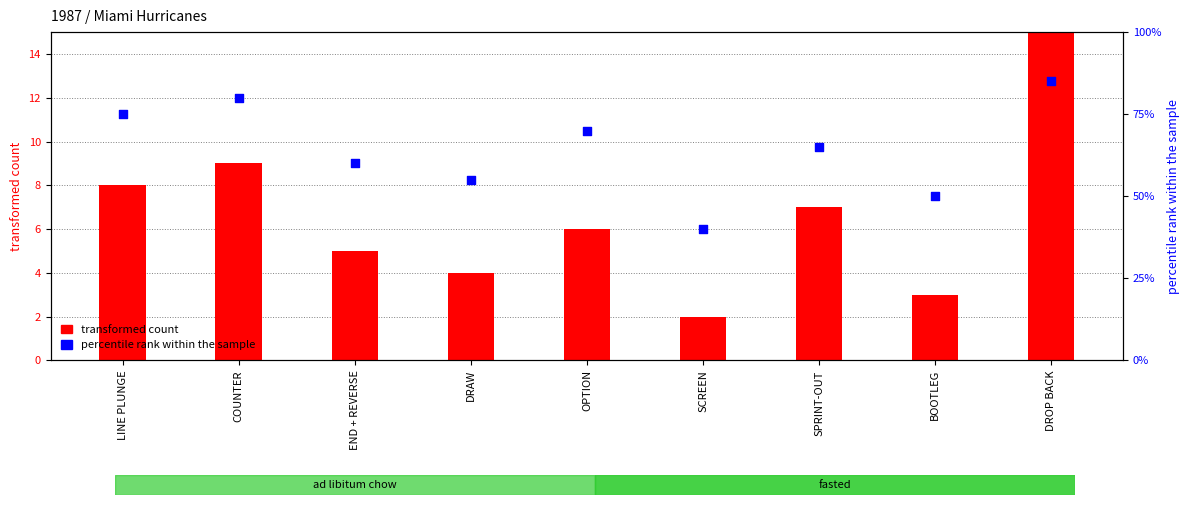

What are all the series names shown in the legend?

transformed count, percentile rank within the sample